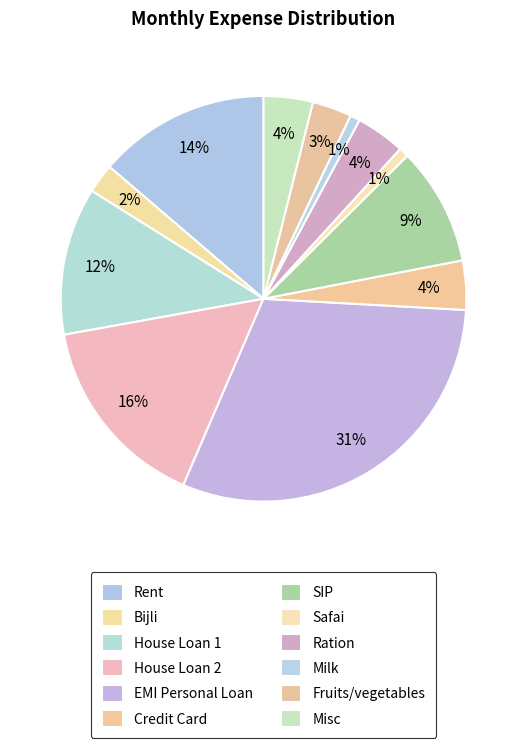

The Fruits/vegetables slice represents 3% of the pie. True or false?

True